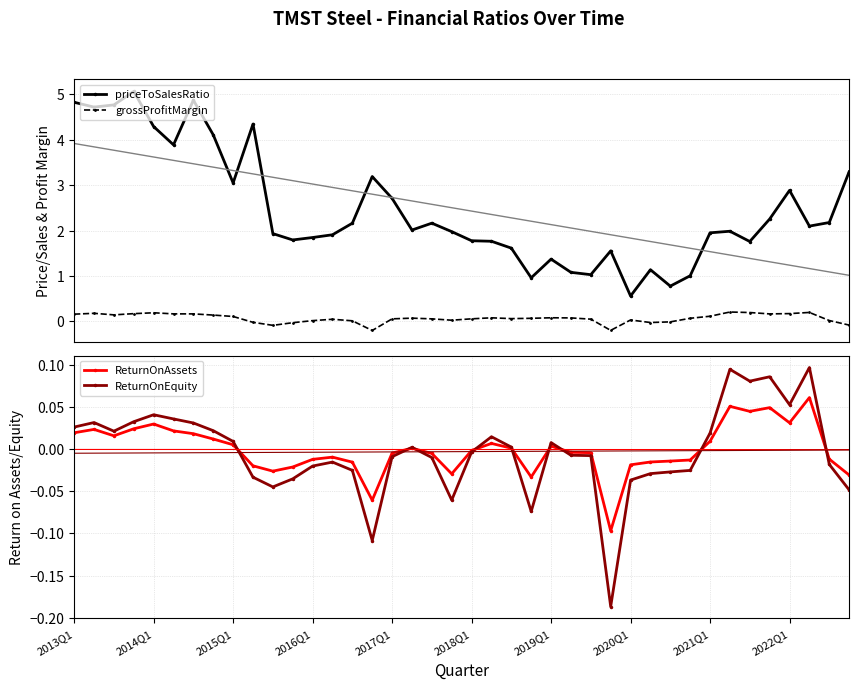

What position from the right is 29?

11